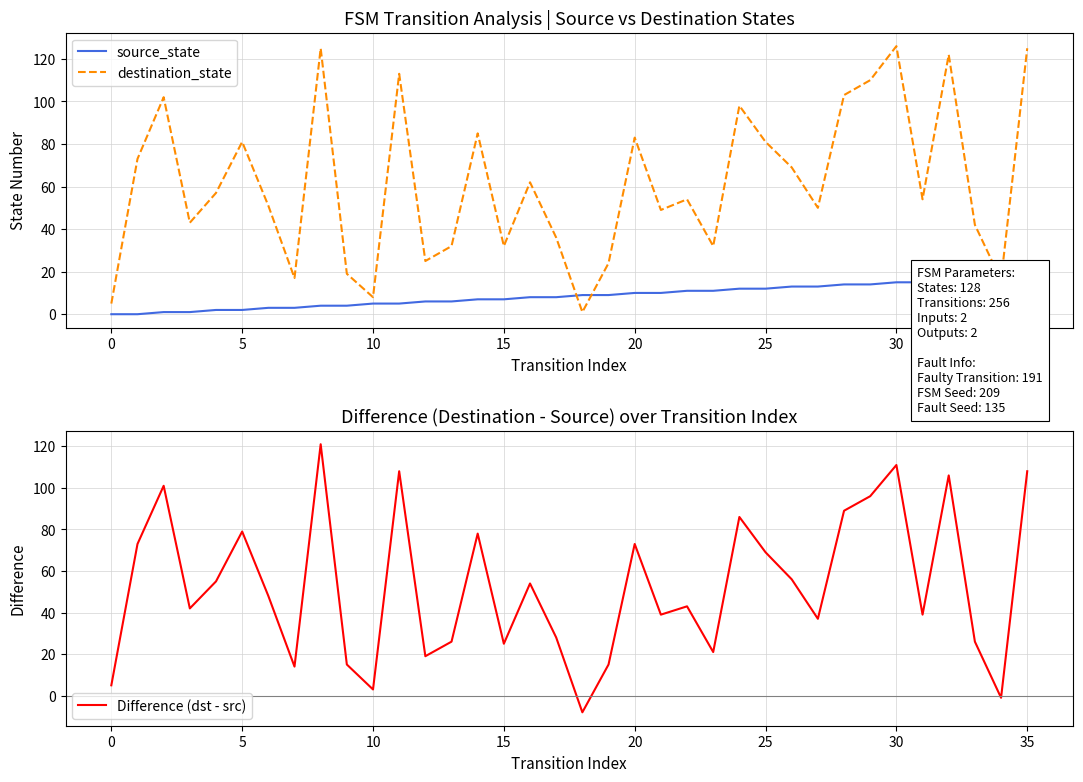

At which label is destination_state closest to 63?

16